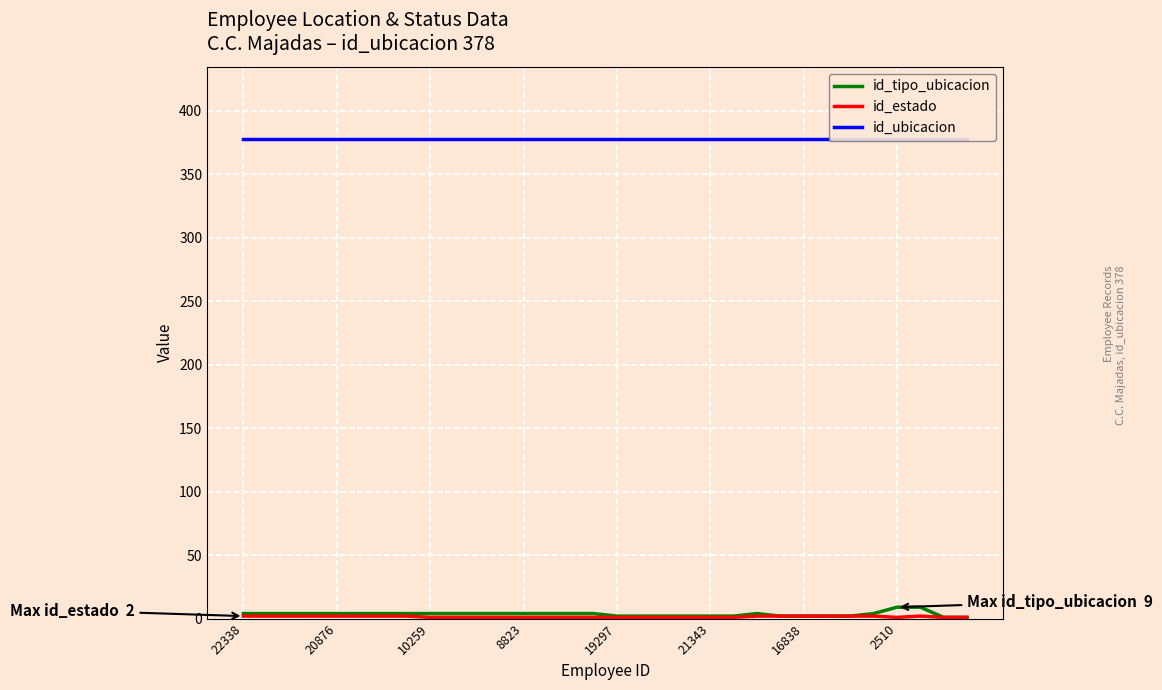

Count the number of data series in this chart.

3